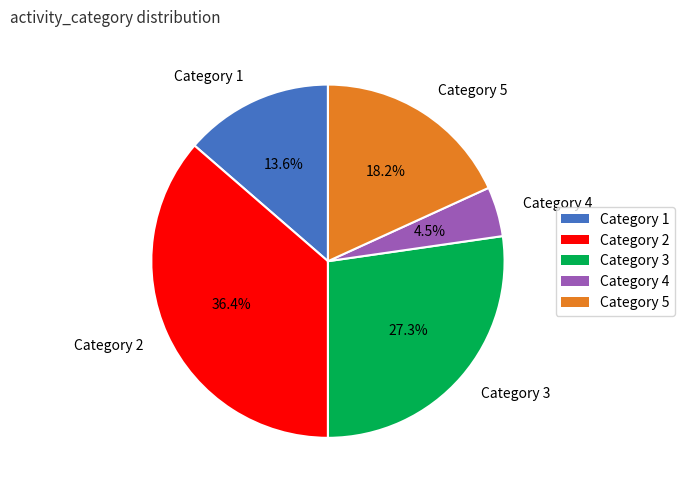

What percentage do Category 4 and Category 3 together represent?

31.8%